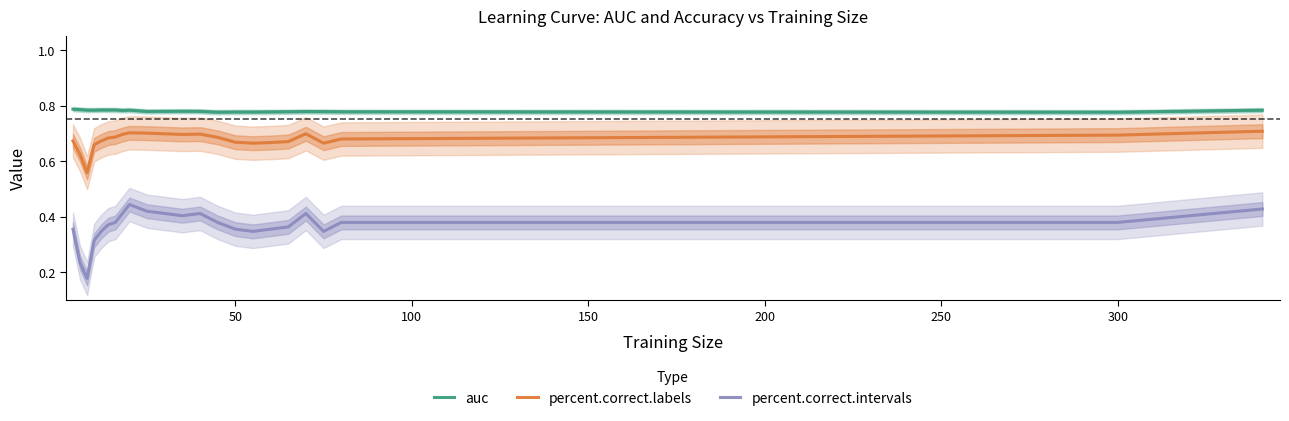

What are all the series names shown in the legend?

auc, percent.correct.labels, percent.correct.intervals